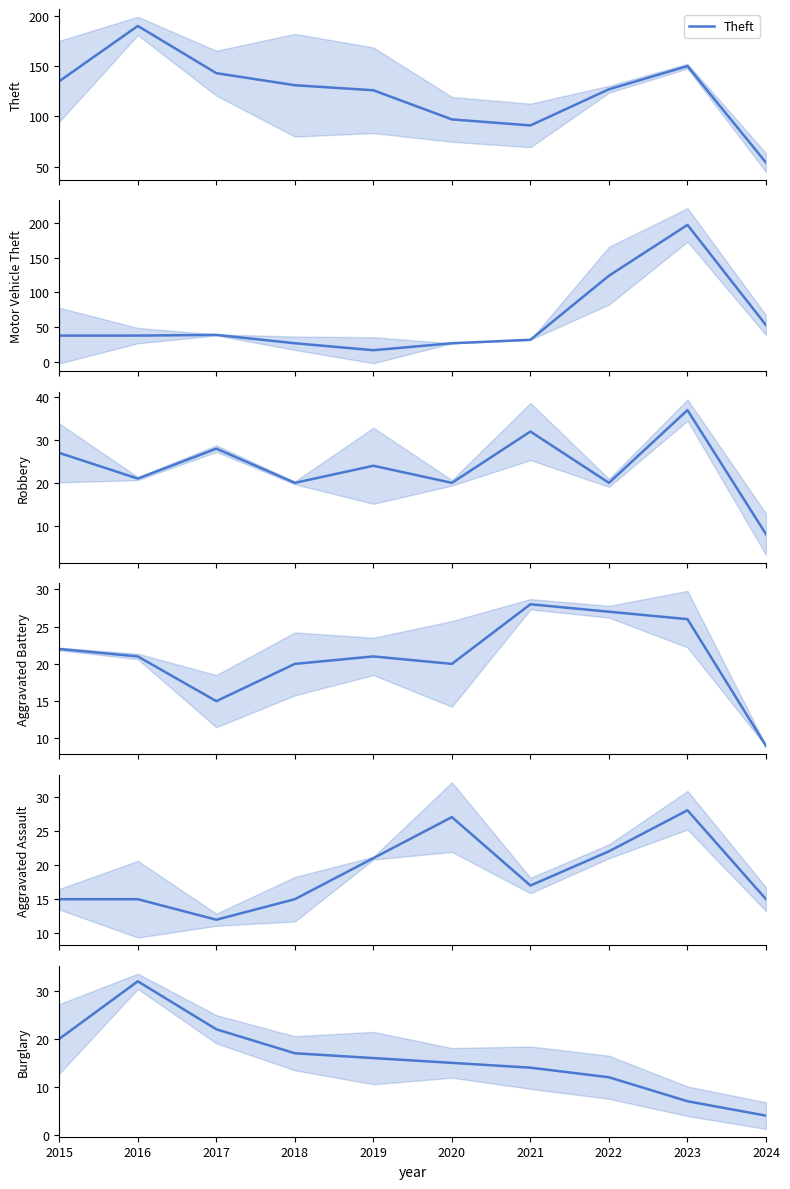

What is the spread (max minus min) of values at 2016?

175